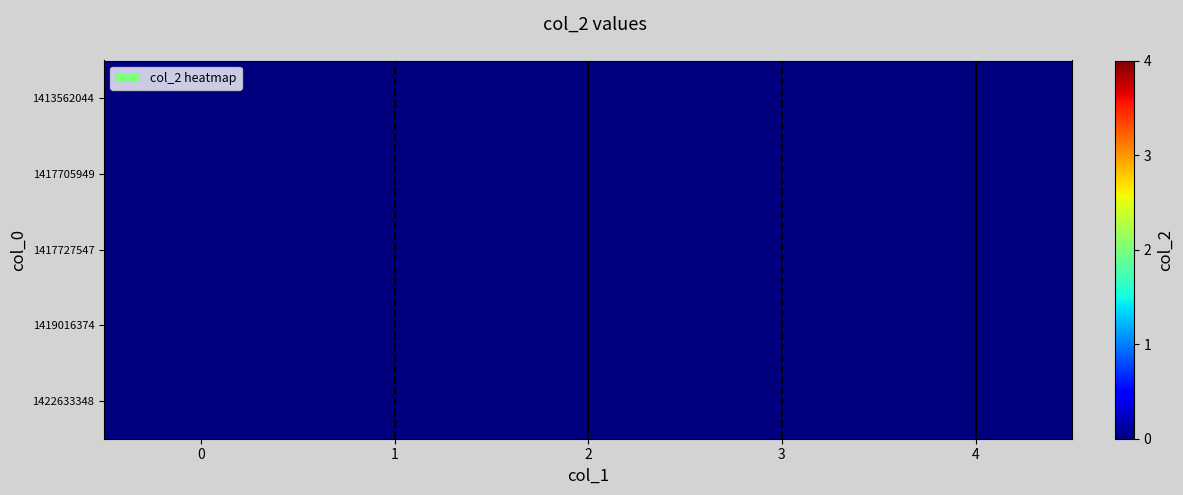

The 0 series shows 0 at 3. True or false?

True